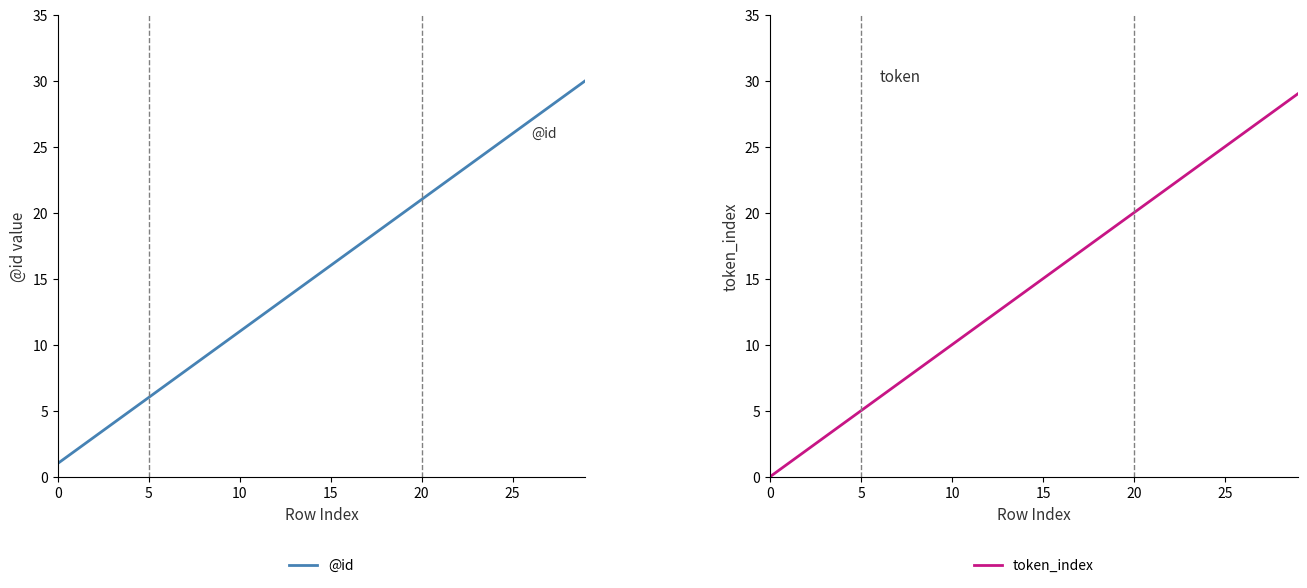

What is the maximum value for token_index?

29